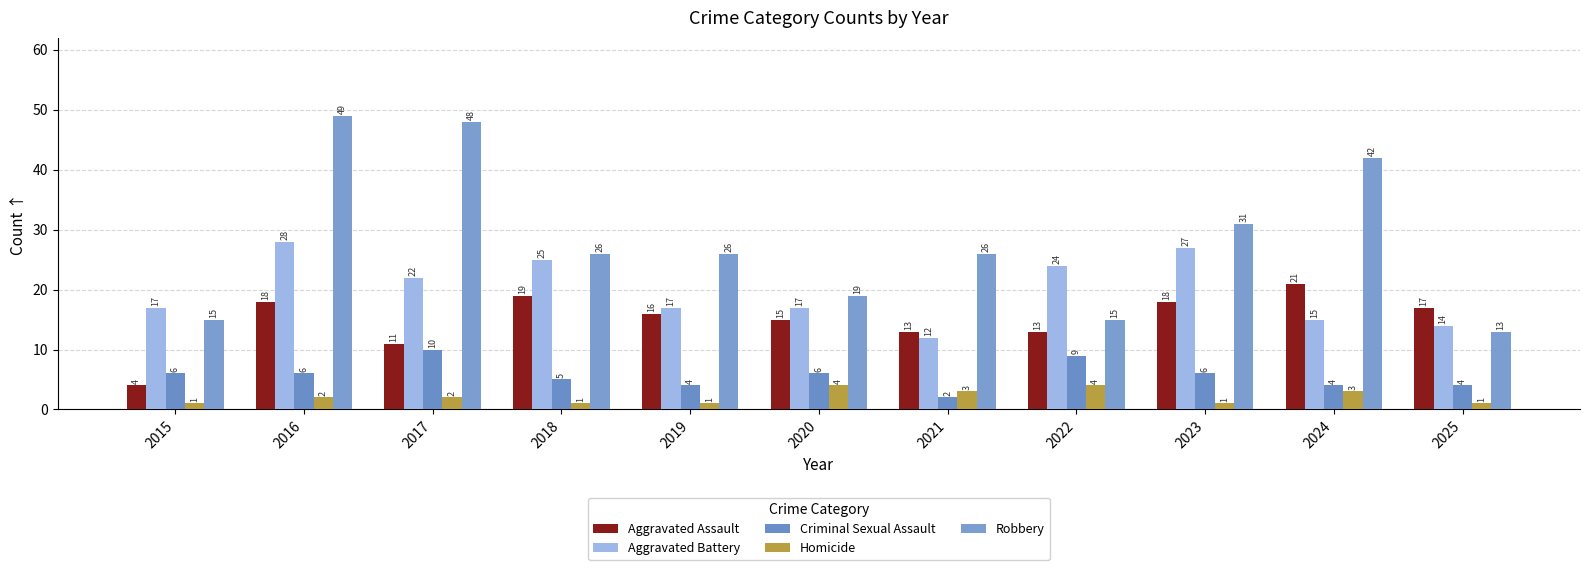

What is the value of the Aggravated Assault bar at the 2nd from the left?

18